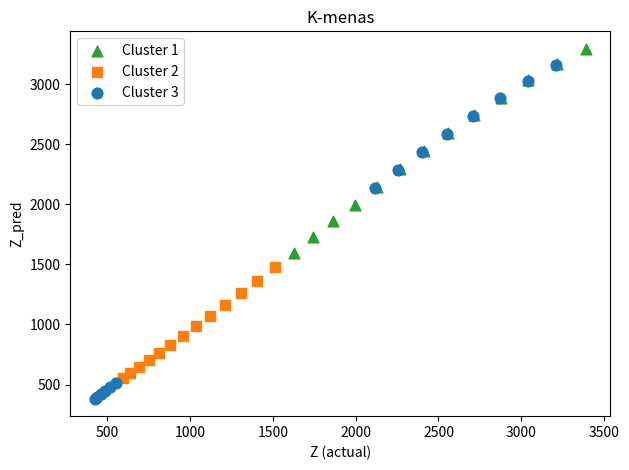

Which series contains the lowest Y value?

Cluster 3